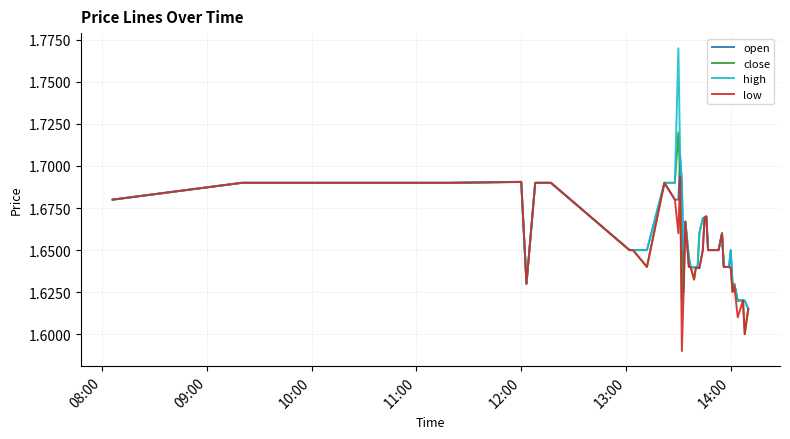

Which series has the widest spread of values?

high